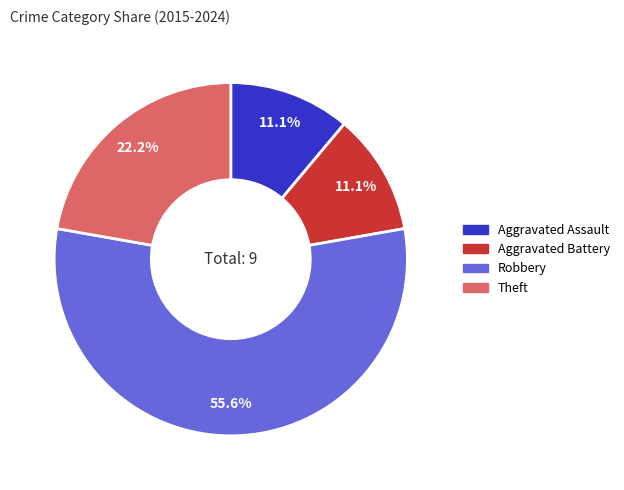

What percentage is the Aggravated Battery slice, to the nearest percent?

11%